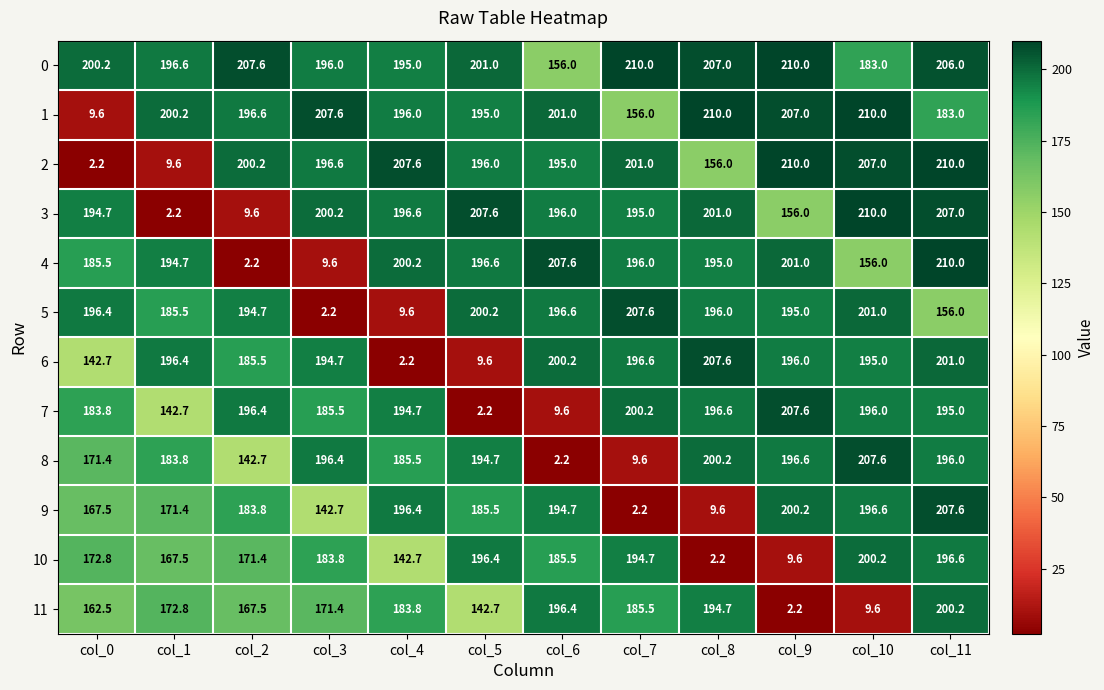

What is the total value across all series at col_4?

1910.3